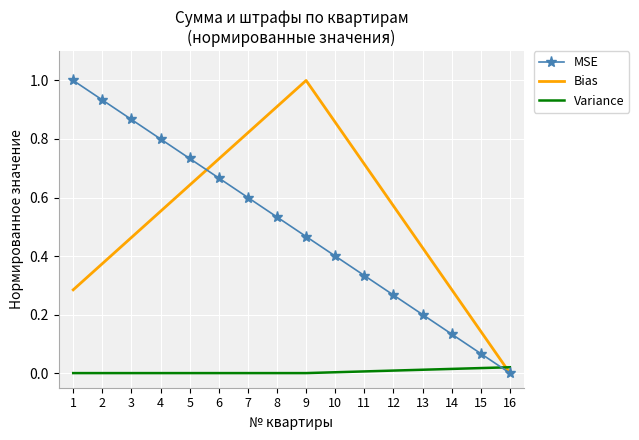

Rank the categories by MSE value from lowest to highest.

16, 15, 14, 13, 12, 11, 10, 9, 8, 7, 6, 5, 4, 3, 2, 1